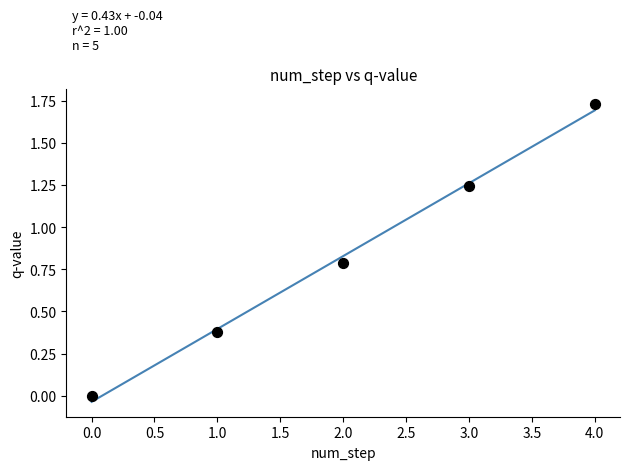

What is the average Y value?

0.8